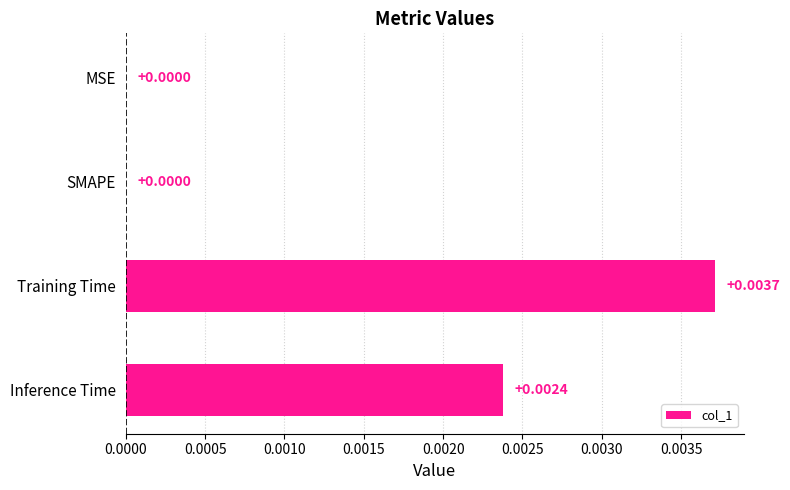

Which has a higher value, Training Time or MSE?

Training Time